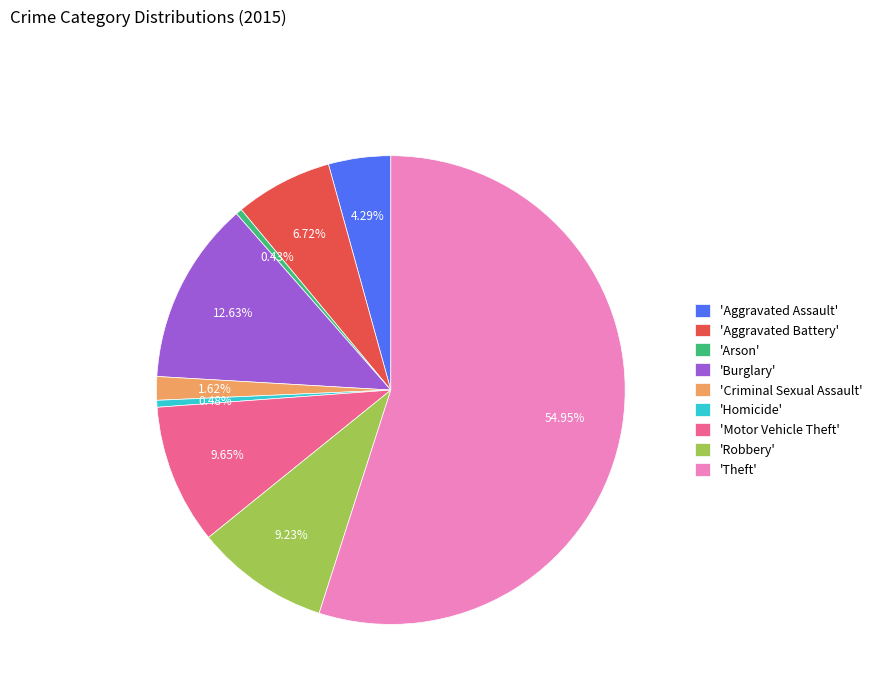

Combined, do 'Criminal Sexual Assault' and 'Homicide' account for over 50%?

No